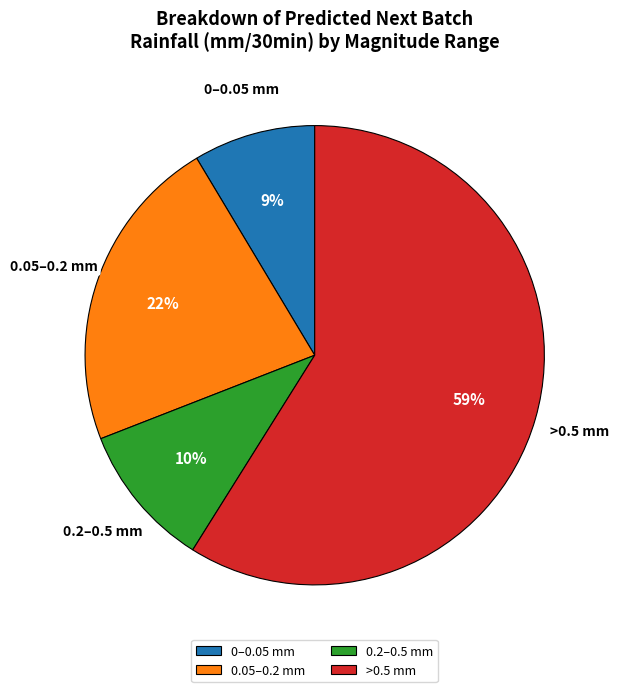

True or false: 0.05–0.2 mm accounts for 22% of the total.

True